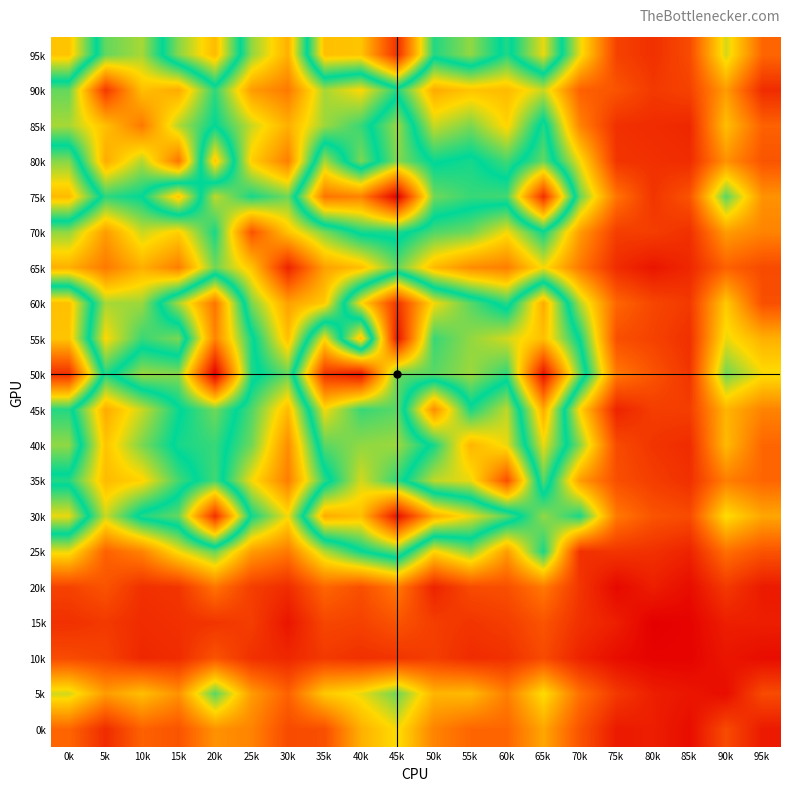

Rank the series by their maximum value, from lowest to highest.

15k, 10k, 20k, 0k, 65k, 5k, 90k, 70k, 25k, 85k, 35k, 40k, 80k, 45k, 60k, 95k, 55k, 30k, 75k, 50k